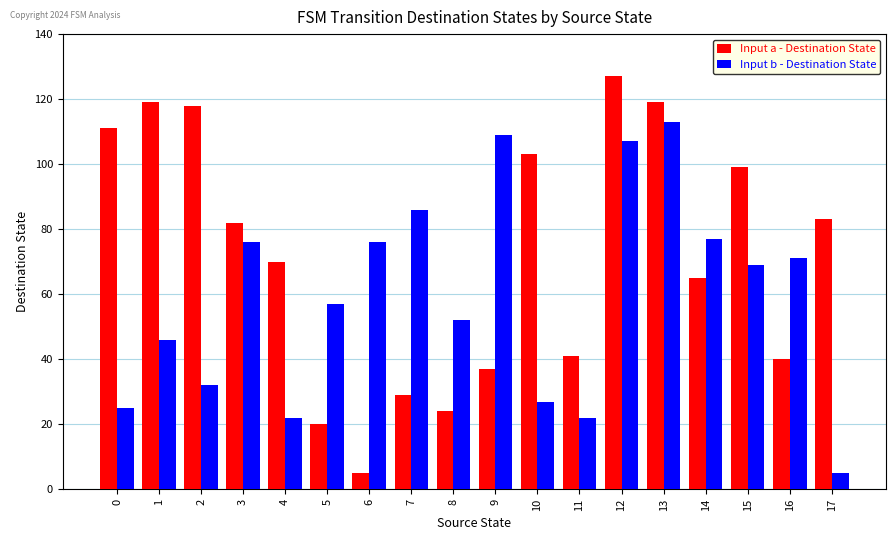

What are all the series names shown in the legend?

Input a - Destination State, Input b - Destination State